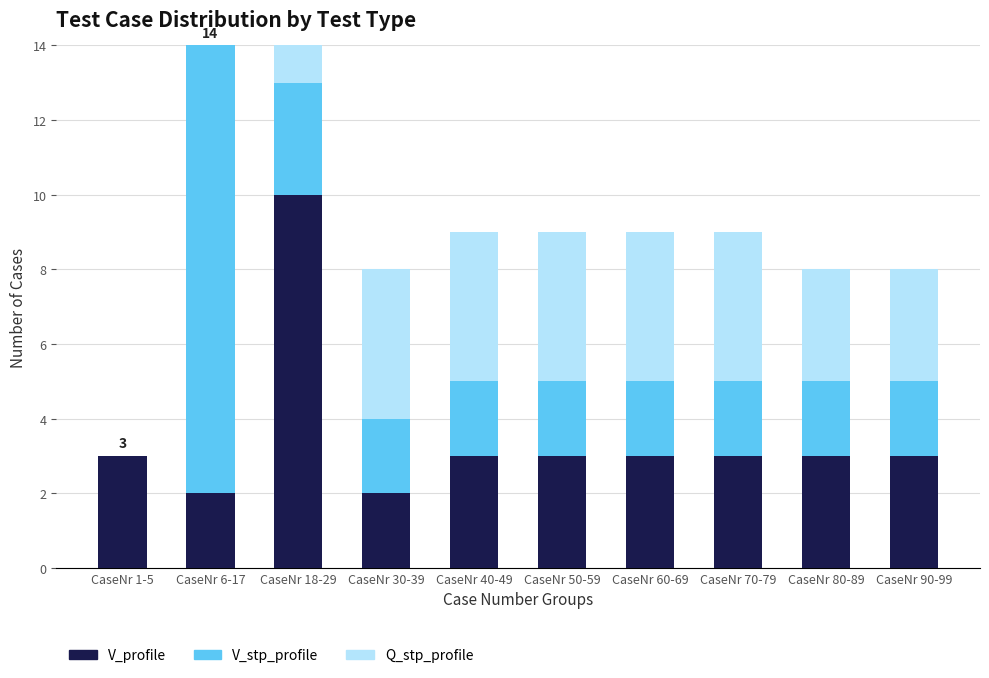

What is the total value across all series at CaseNr 6-17?

14